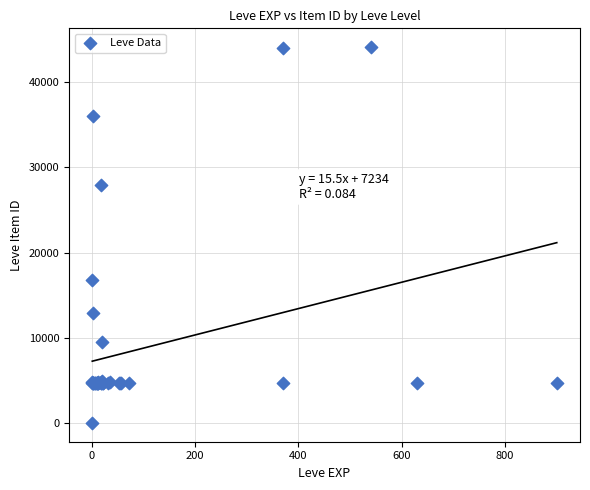

What Y value in the scatter plot is closest to 22050?

16734